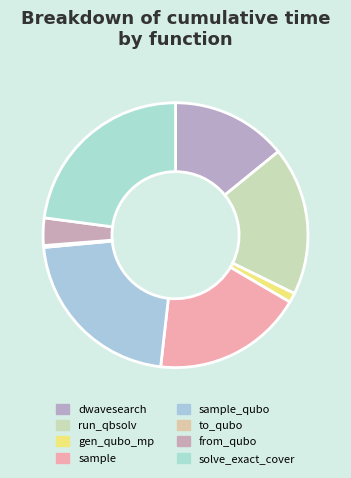

Count the number of slices in the pie.

8